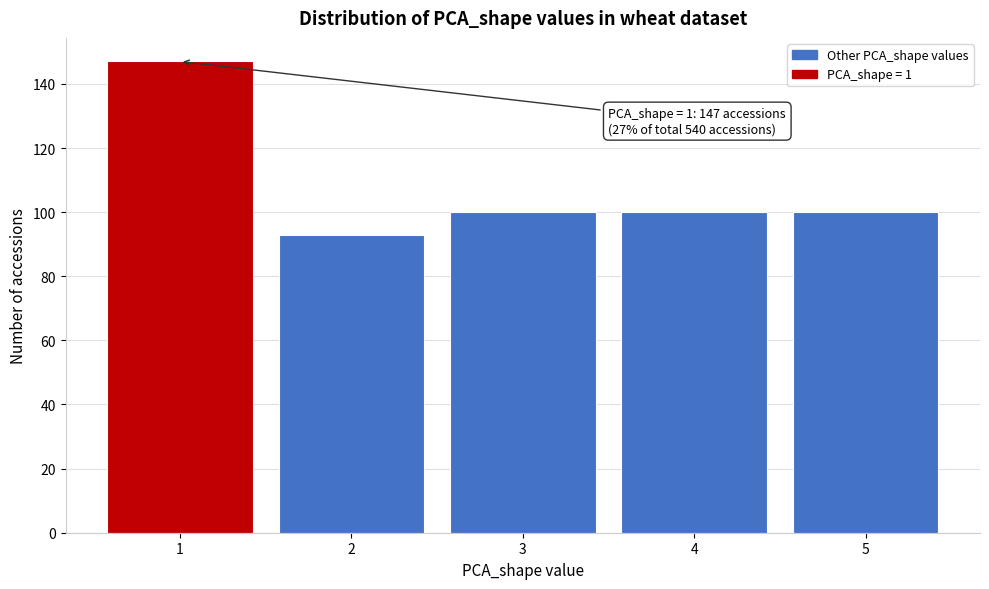

Reading right to left, what are all the values shown in this chart?

5=100	4=100	3=100	2=93	1=147